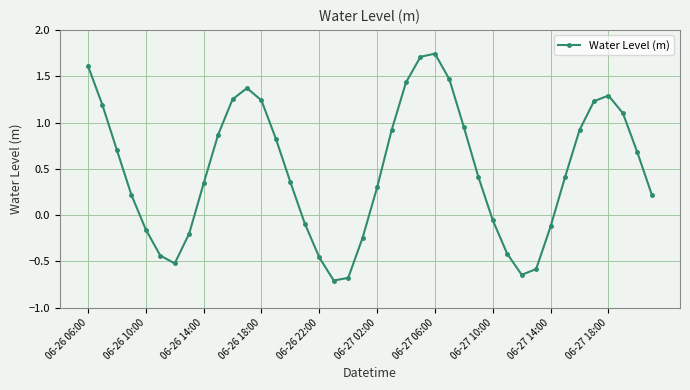

What is the difference between the second highest and minimum values?

2.4